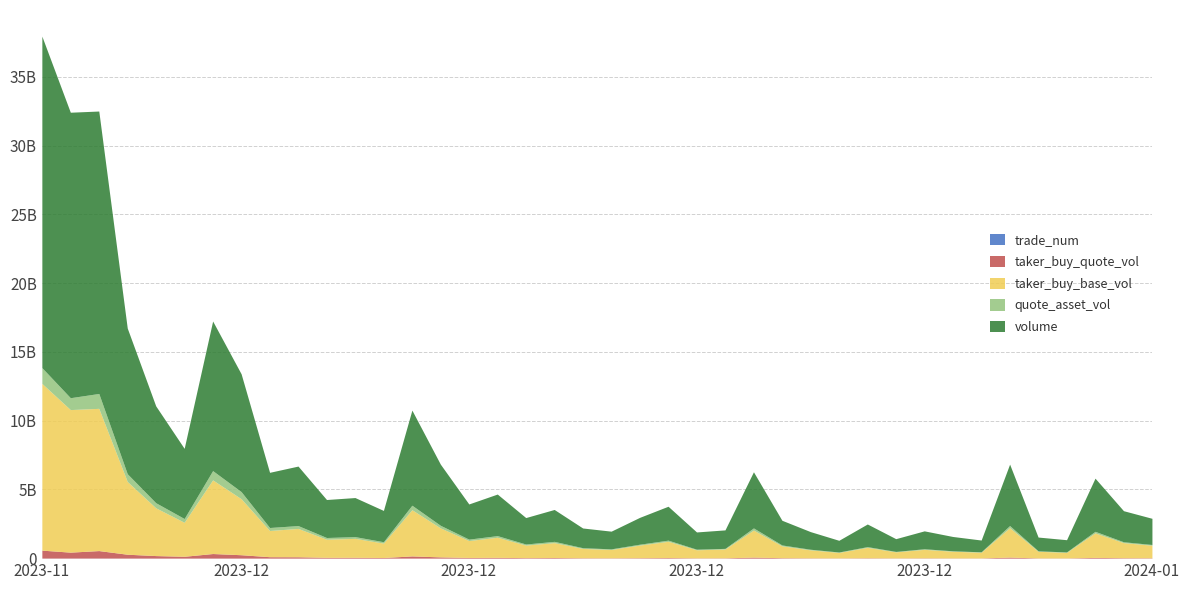

What is the spread (max minus min) of values at 2024-01-02?

889864781.0